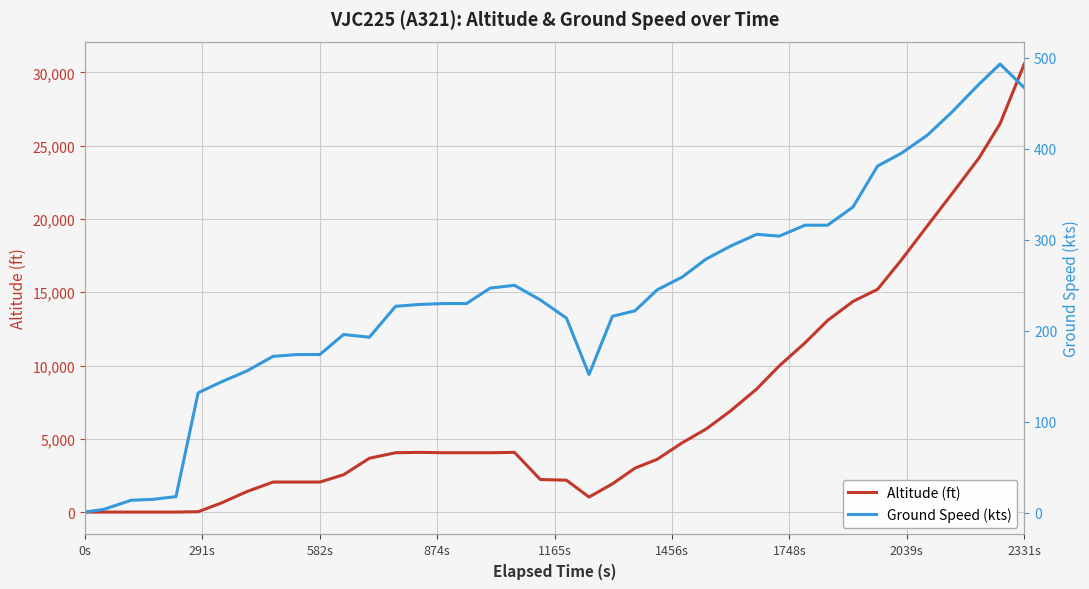

List the series in order of their peak value, highest first.

Altitude (ft), Ground Speed (kts)